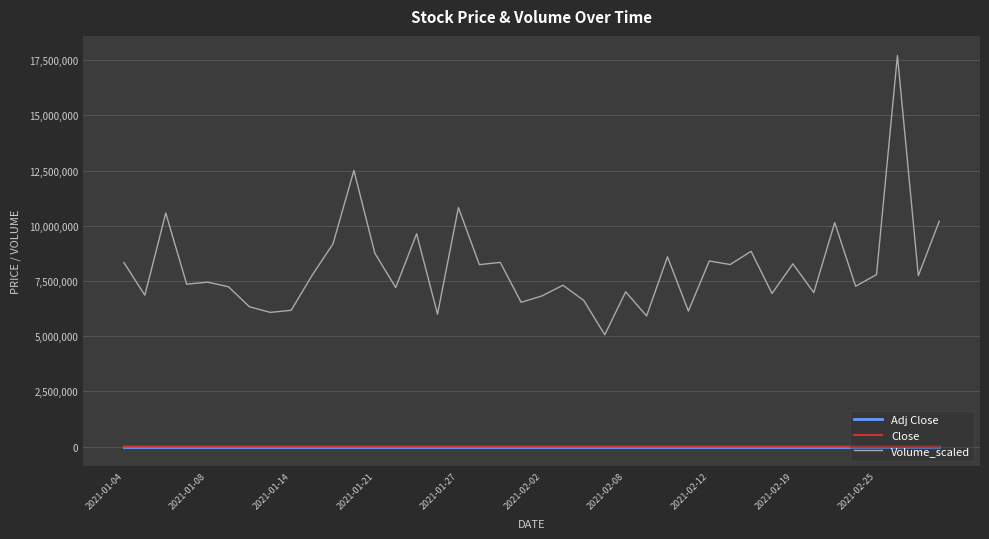

Which series has the widest spread of values?

Volume_scaled